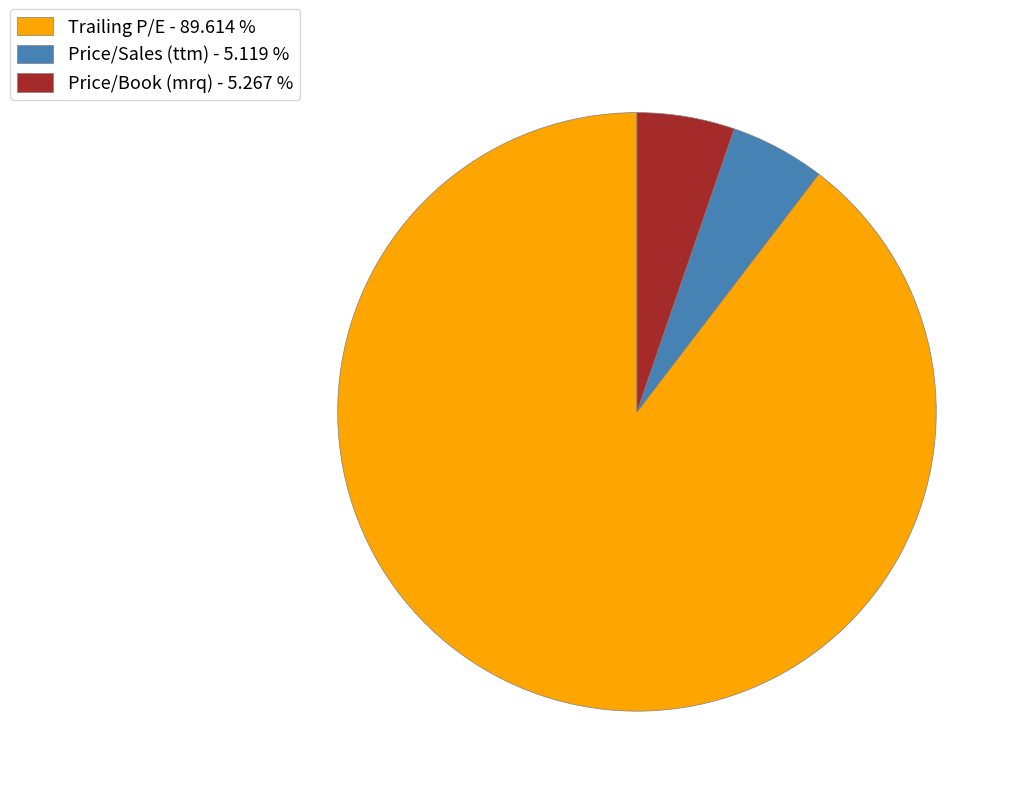

Combined, do Trailing P/E - 89.614 % and Price/Book (mrq) - 5.267 % account for over 50%?

Yes